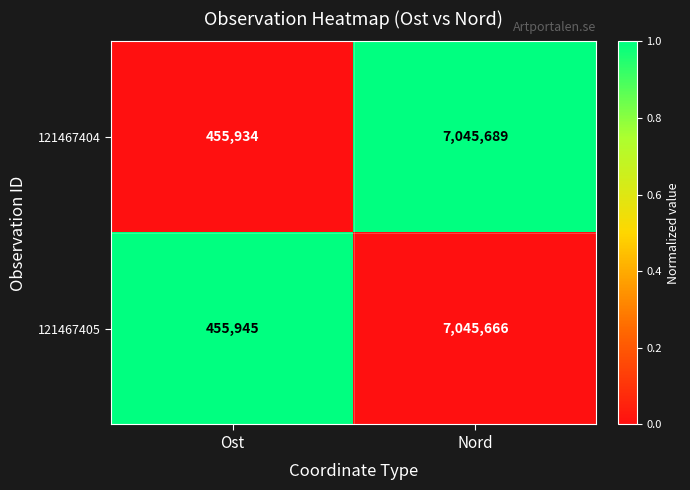

Which series has the largest range (max minus min)?

121467404